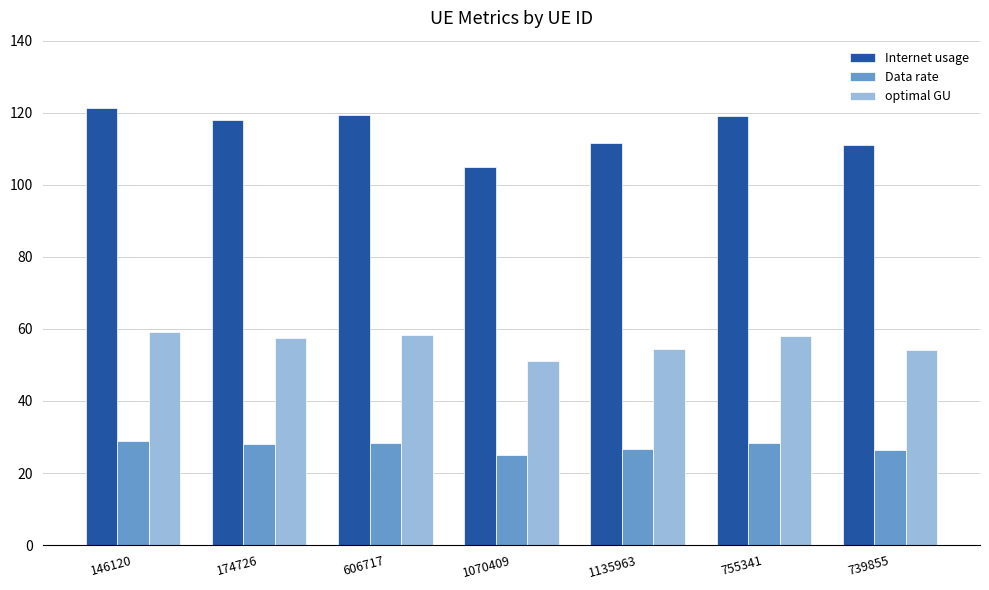

At how many categories does at least one series exceed 41?

7